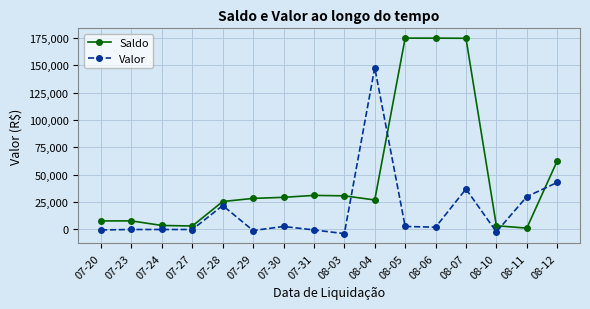

What is the difference between the maximum and second lowest values in the Valor series?

150034.9